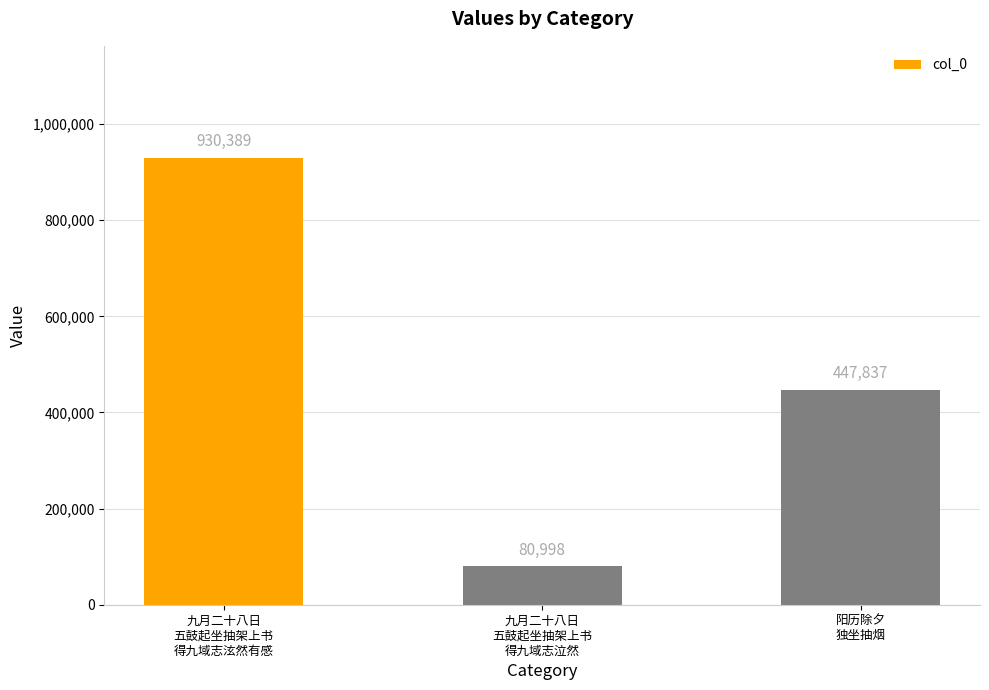

What is the smallest value displayed?

80998